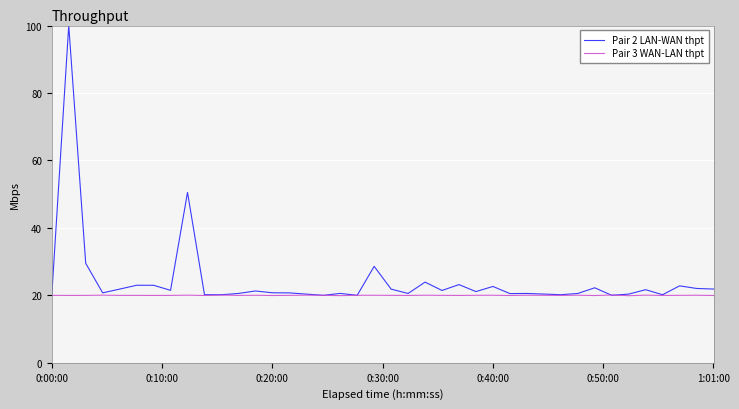

Which series has the widest spread of values?

Pair 2 LAN-WAN thpt